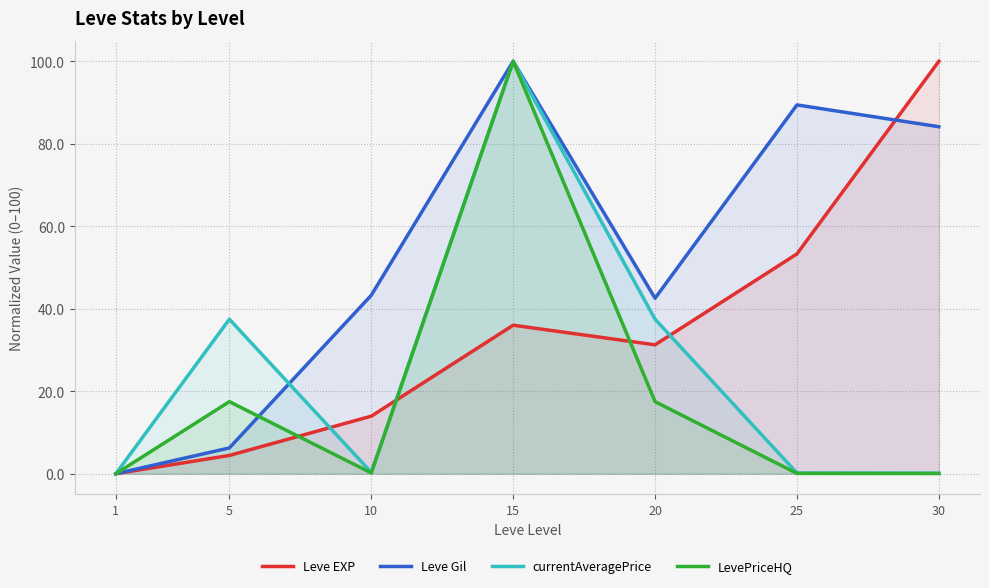

What are all the series names shown in the legend?

Leve EXP, Leve Gil, currentAveragePrice, LevePriceHQ